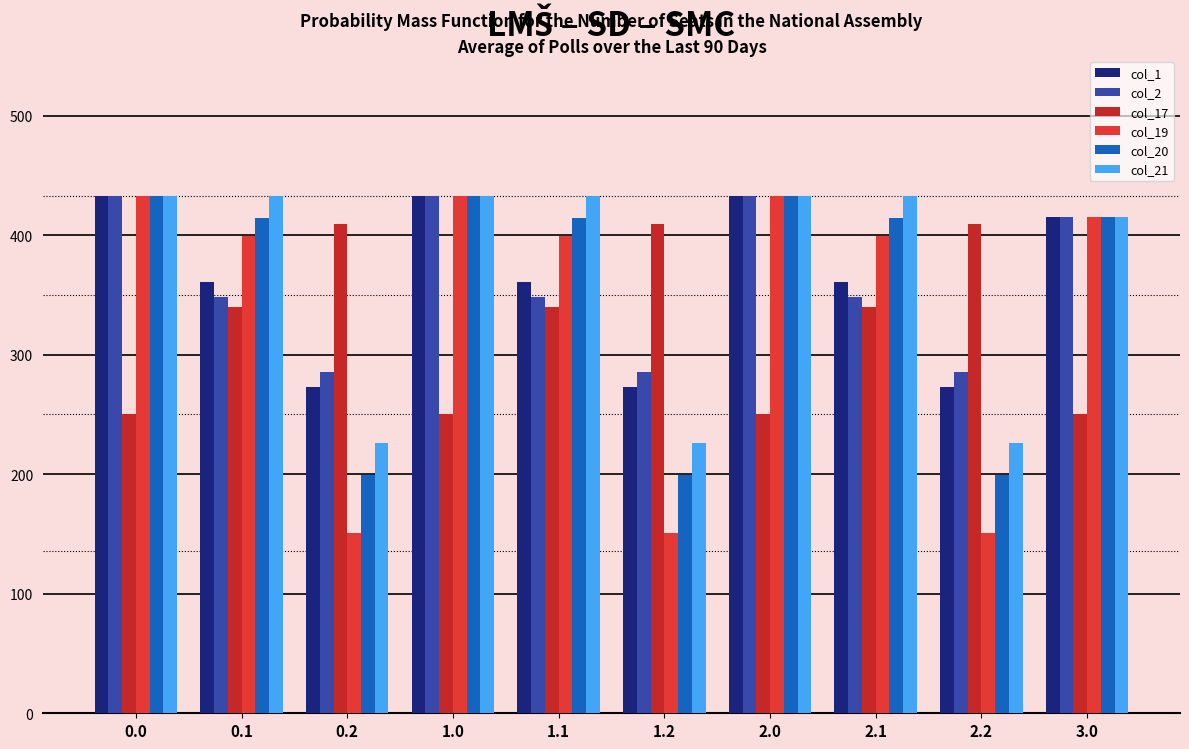

How many data points does each series have?

10